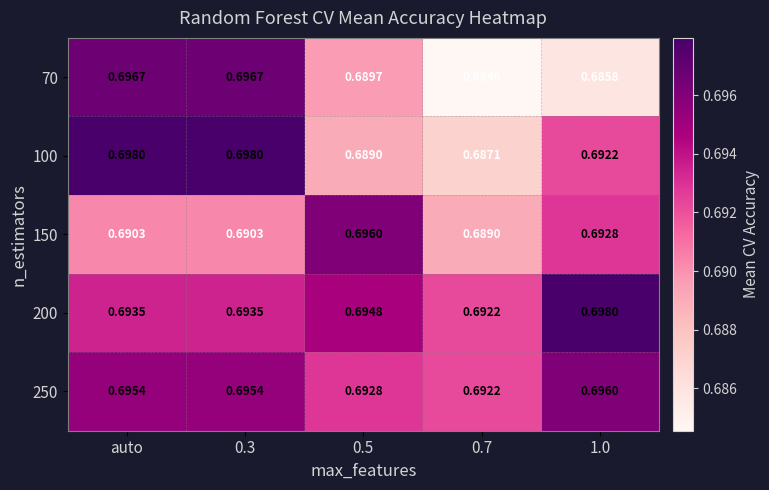

At how many categories does at least one series exceed 0?

5